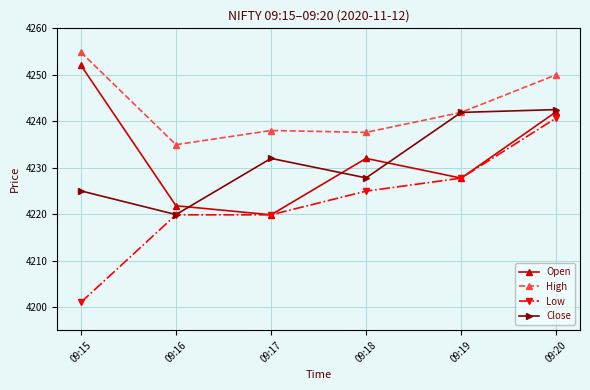

At how many categories does at least one series exceed 4247?

2